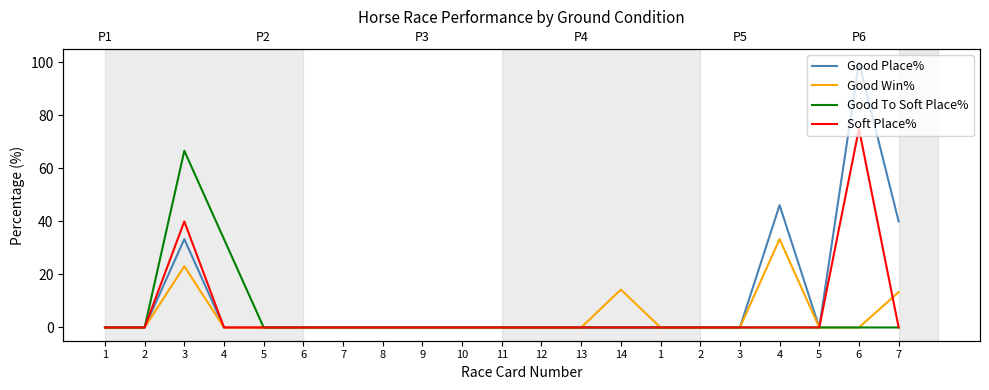

Reading right to left, list all the values displayed in this chart.

Good Place%: 40.0	100.0	0.0	46.1	0.0	0.0	0.0	0.0	0.0	0.0	0.0	0.0	0.0	0.0	0.0	0.0	0.0	0.0	33.3	0.0	0.0
Good Win%: 13.3	0.0	0.0	33.3	0.0	0.0	0.0	14.3	0.0	0.0	0.0	0.0	0.0	0.0	0.0	0.0	0.0	0.0	23.1	0.0	0.0
Good To Soft Place%: 0.0	0.0	0.0	0.0	0.0	0.0	0.0	0.0	0.0	0.0	0.0	0.0	0.0	0.0	0.0	0.0	0.0	33.3	66.7	0.0	0.0
Soft Place%: 0.0	75.0	0.0	0.0	0.0	0.0	0.0	0.0	0.0	0.0	0.0	0.0	0.0	0.0	0.0	0.0	0.0	0.0	40.0	0.0	0.0